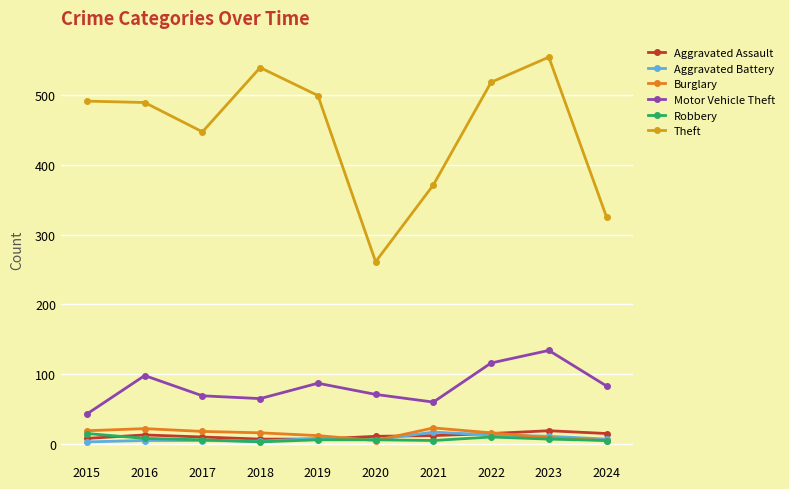

Which series has the largest range (max minus min)?

Theft